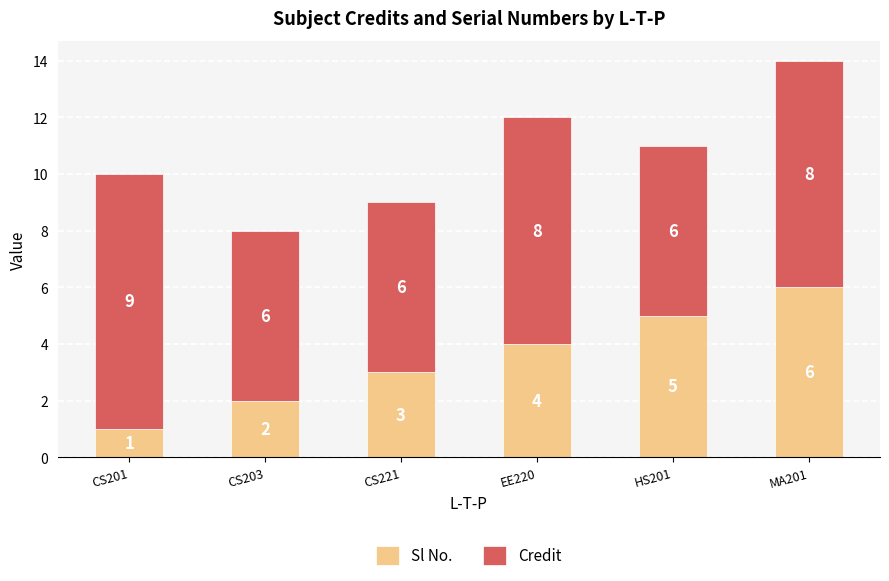

What is the difference between the maximum and minimum values in the Sl No. series?

5